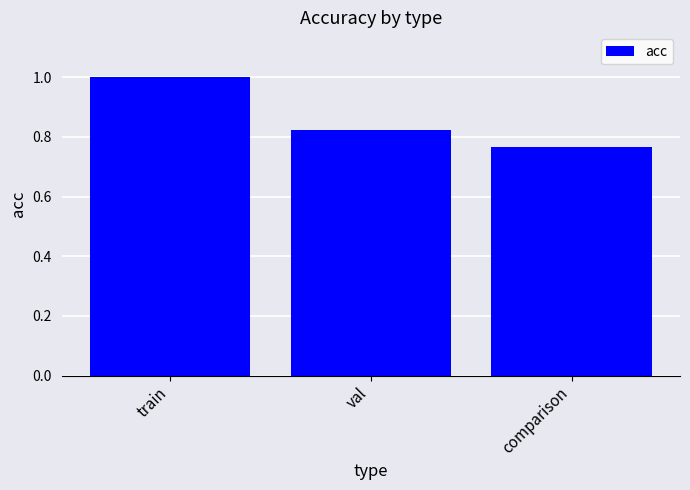

List the labels in order of value, smallest first.

comparison, val, train